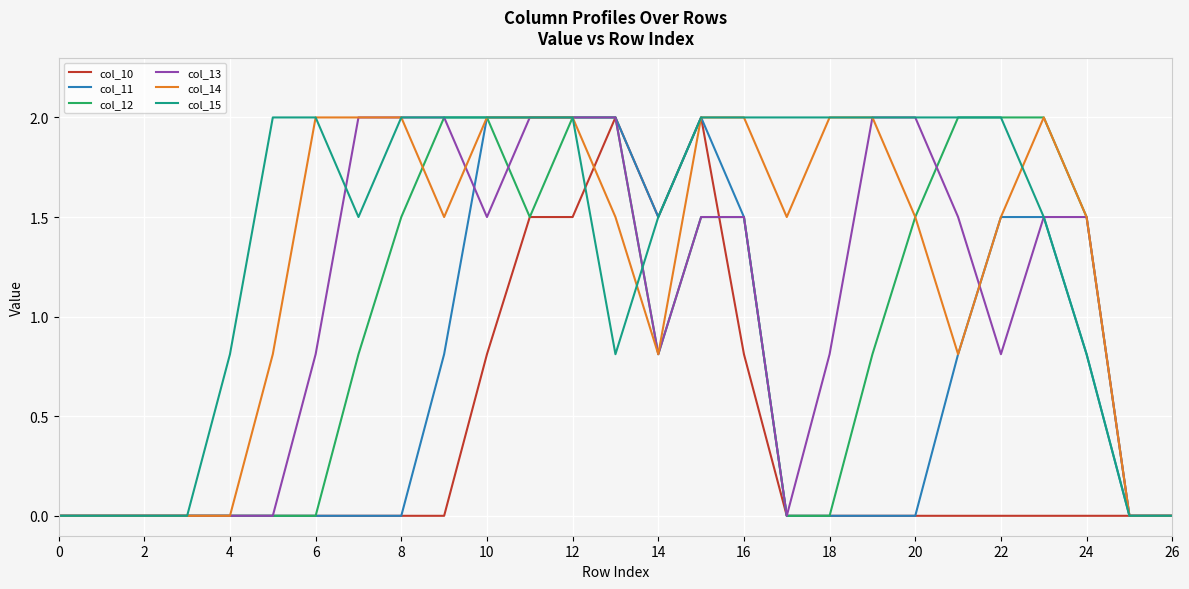

What is the greatest value displayed?

2.0